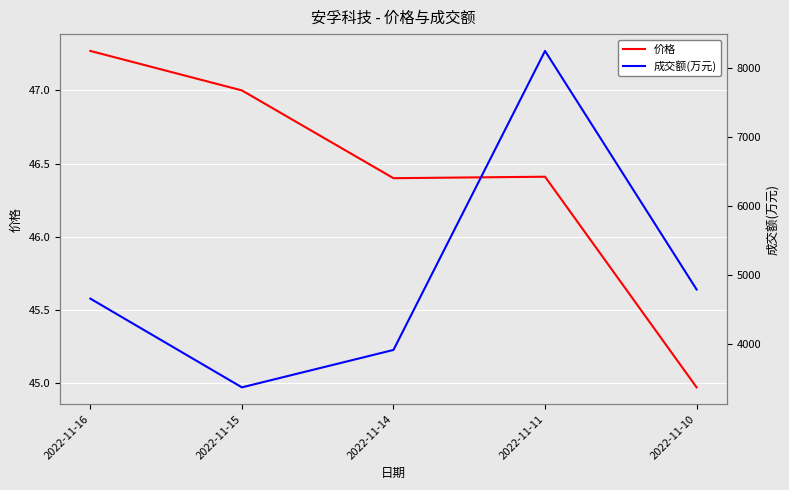

List the series in order of their peak value, lowest first.

价格, 成交额(万元)